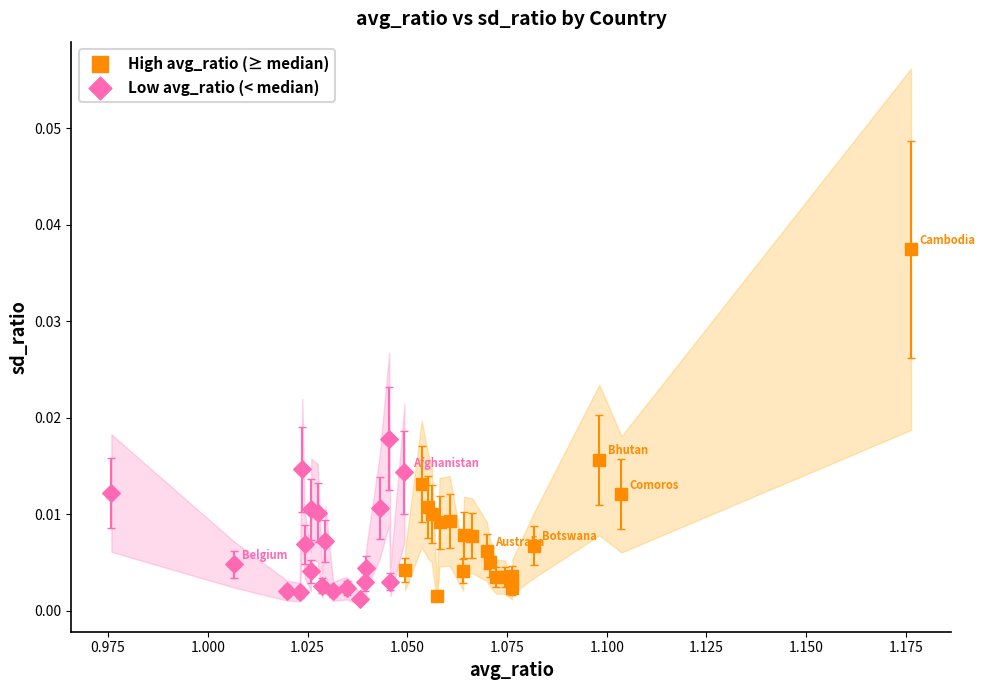

Which series reaches the maximum Y coordinate?

High avg_ratio (≥ median)